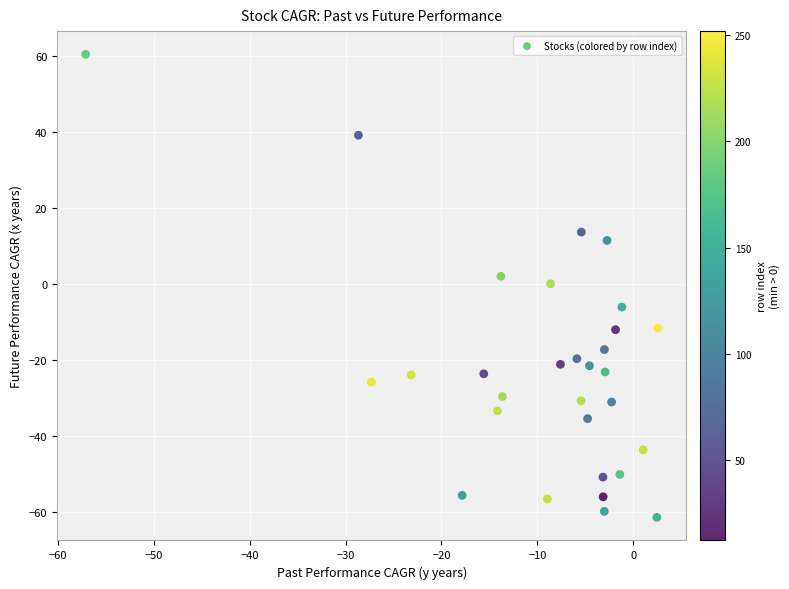

What is the range of X values (max minus min)?

59.6